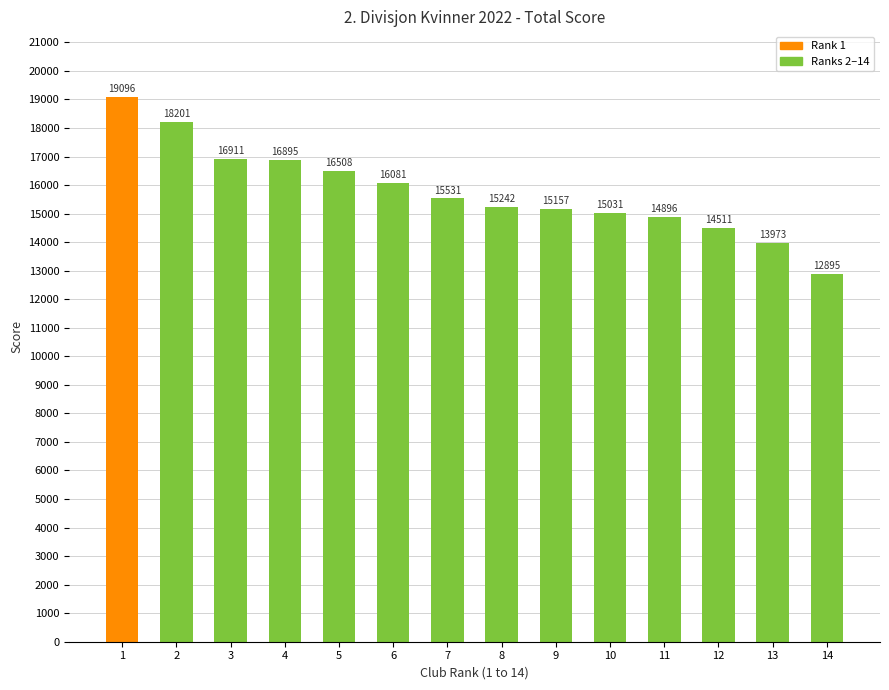

Where does the data first go above 15531?

1